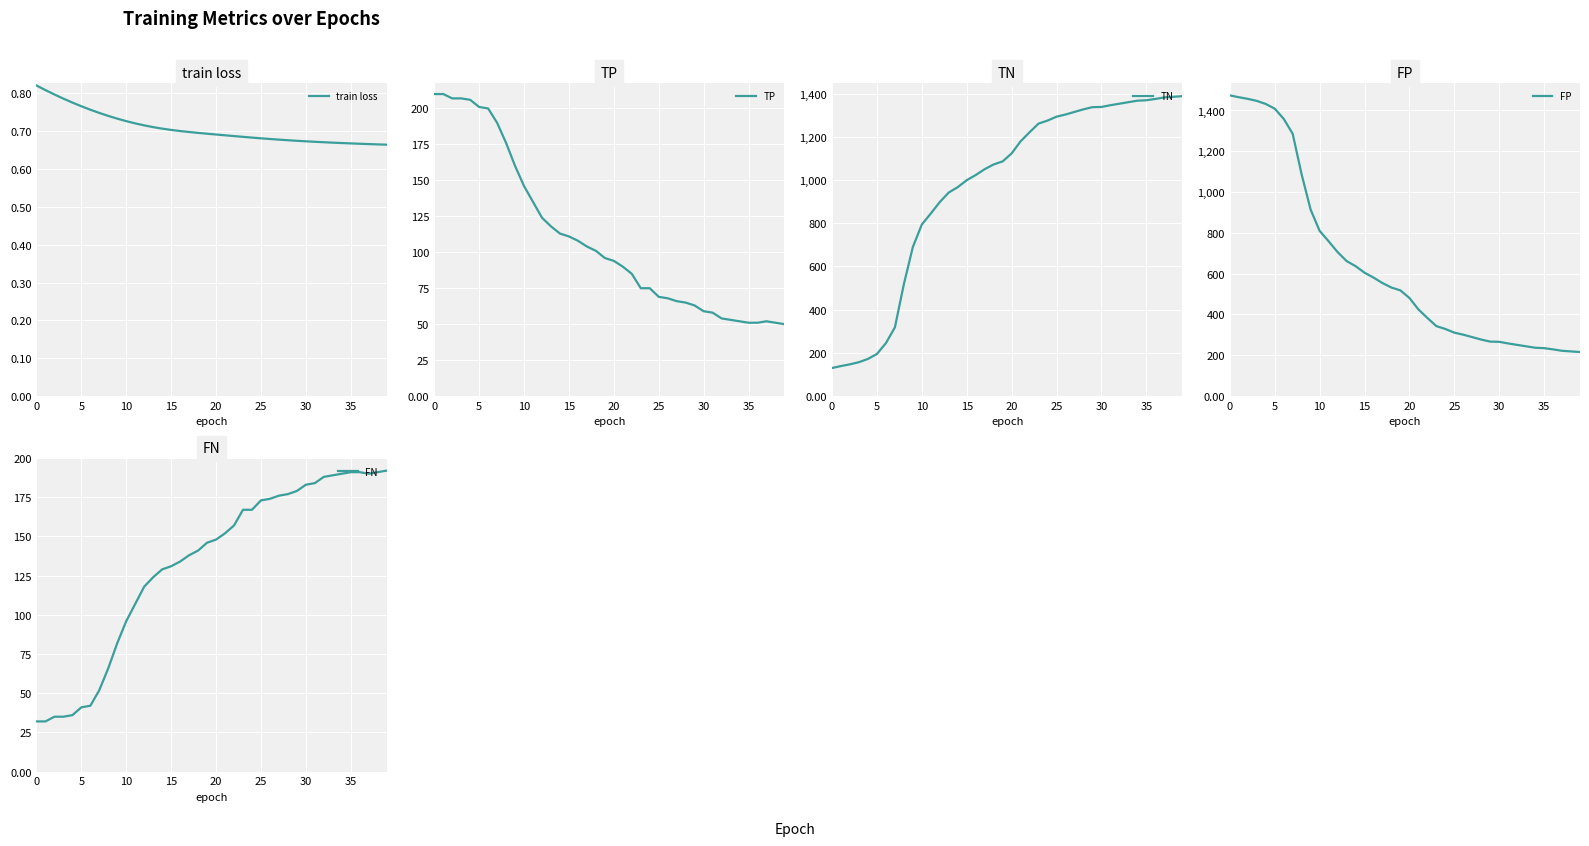

How many lines are shown in the chart?

5